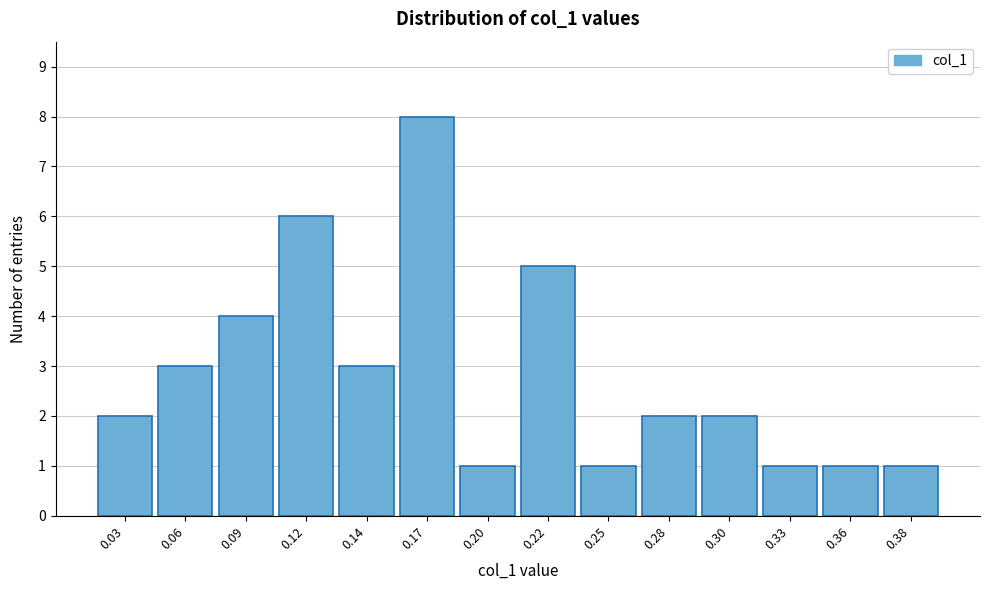

Reading left to right, what are all the values shown in this chart?

2	3	4	6	3	8	1	5	1	2	2	1	1	1